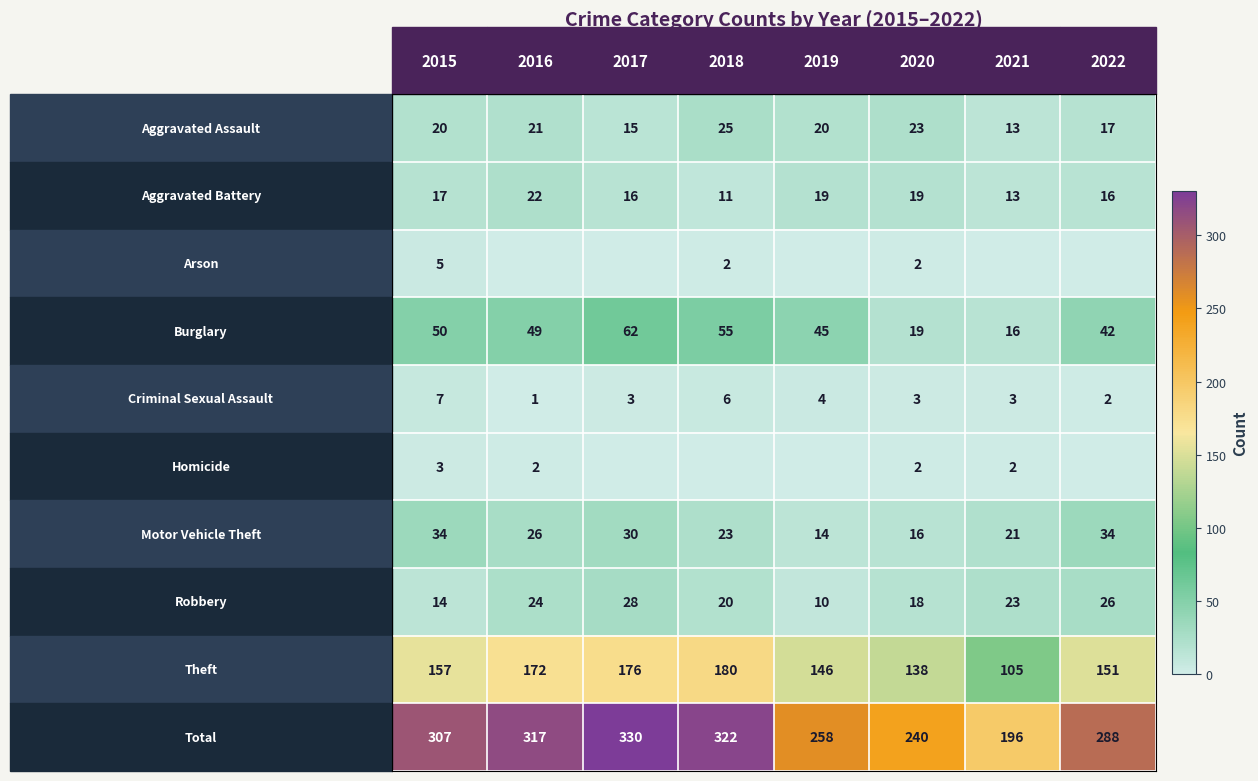

What is the average value of the Aggravated Battery series?

17